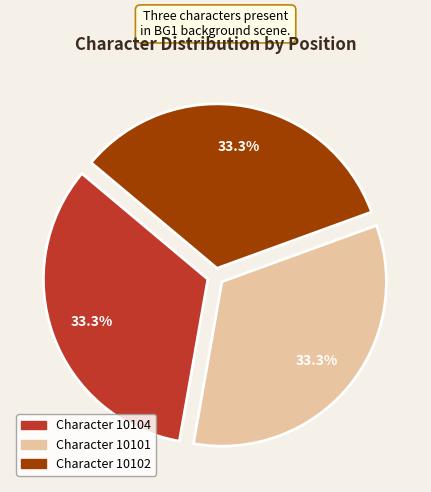

Is there a majority slice in this chart?

No